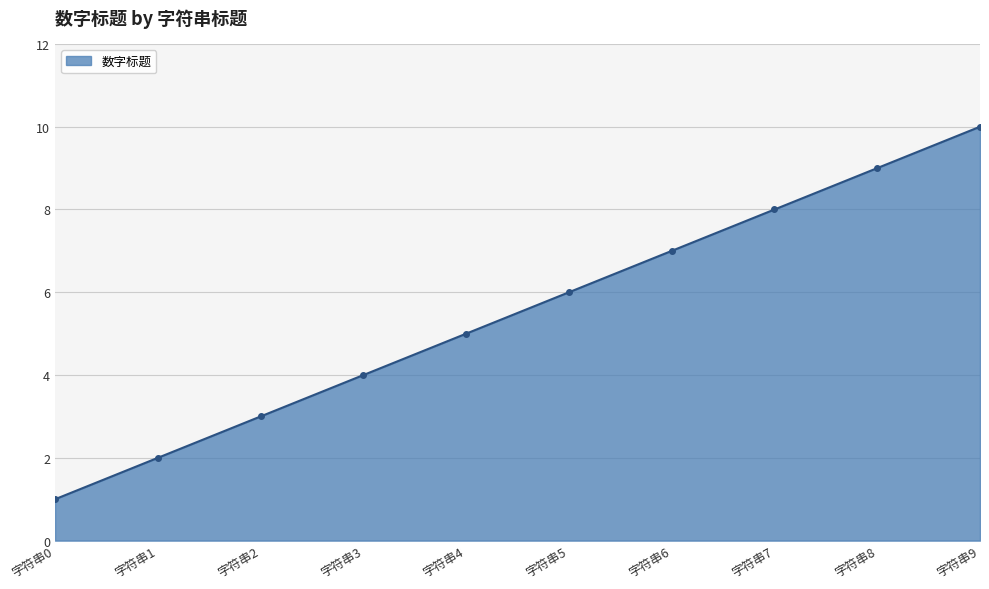

List the labels in order of value, largest first.

字符串9, 字符串8, 字符串7, 字符串6, 字符串5, 字符串4, 字符串3, 字符串2, 字符串1, 字符串0